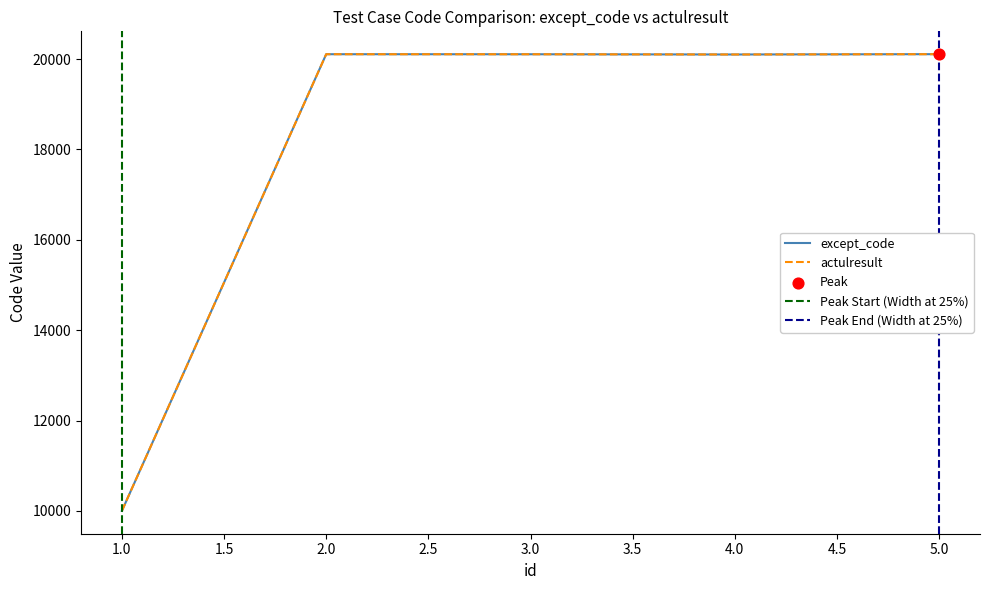

Which series has the widest spread of Y values?

except_code